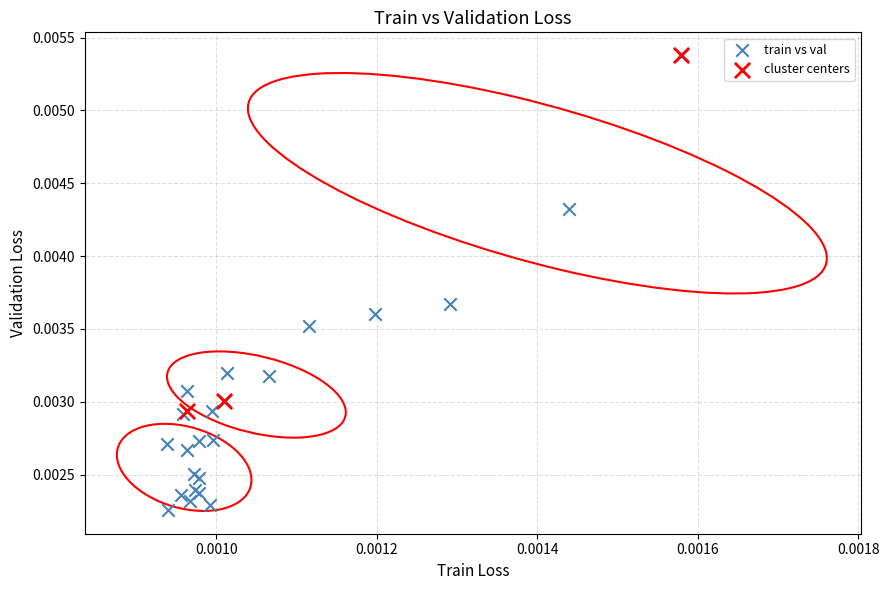

Which series has the widest spread of Y values?

train vs val